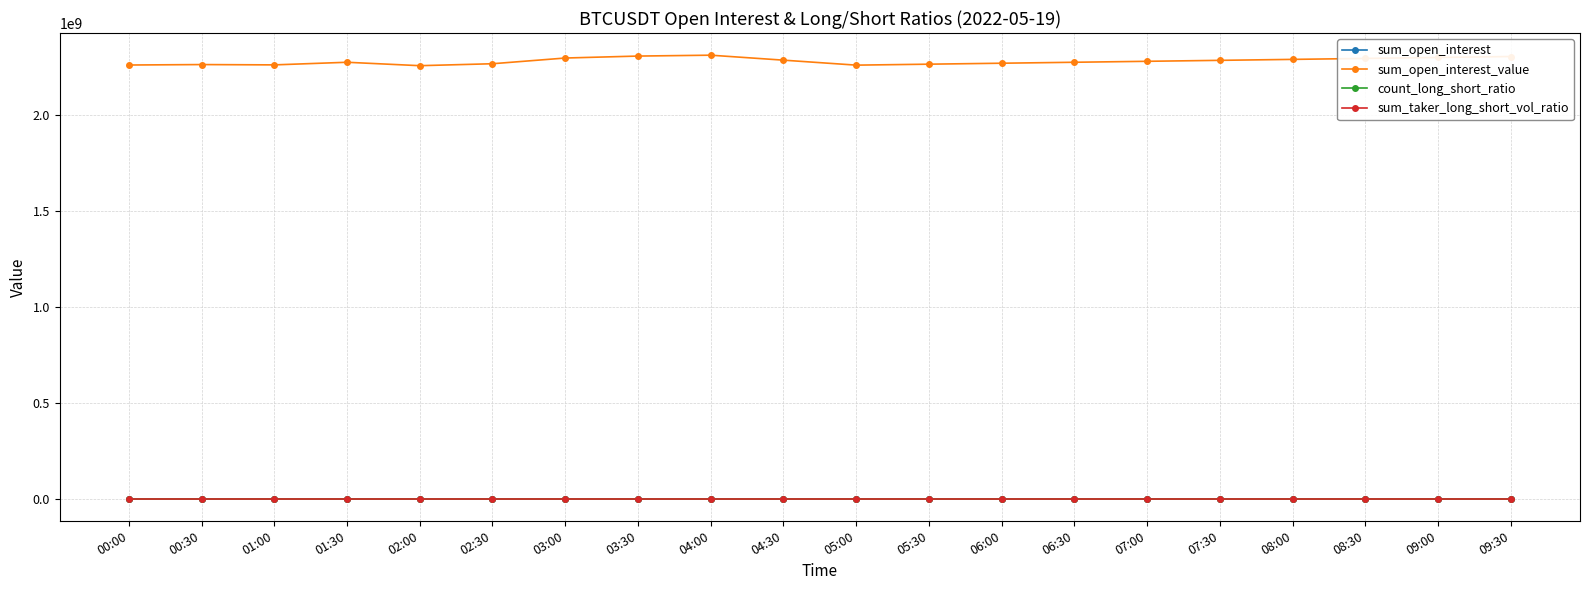

What is the spread (max minus min) of values at 08:30?

2294999999.3